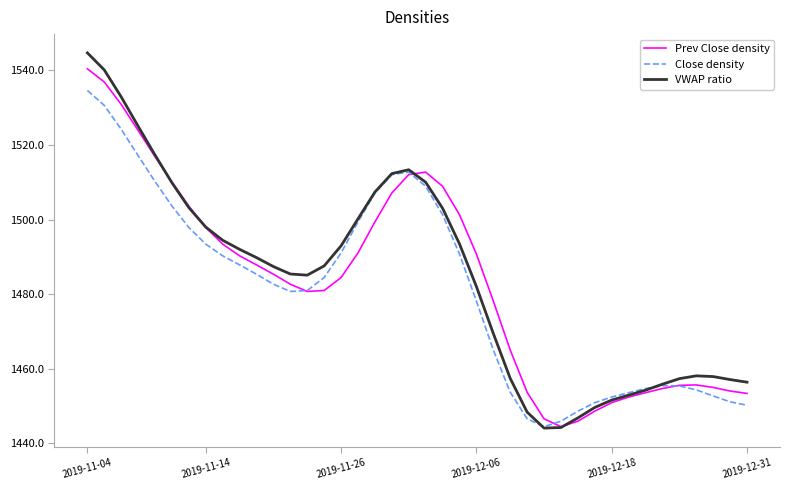

Which series has the largest range (max minus min)?

VWAP ratio